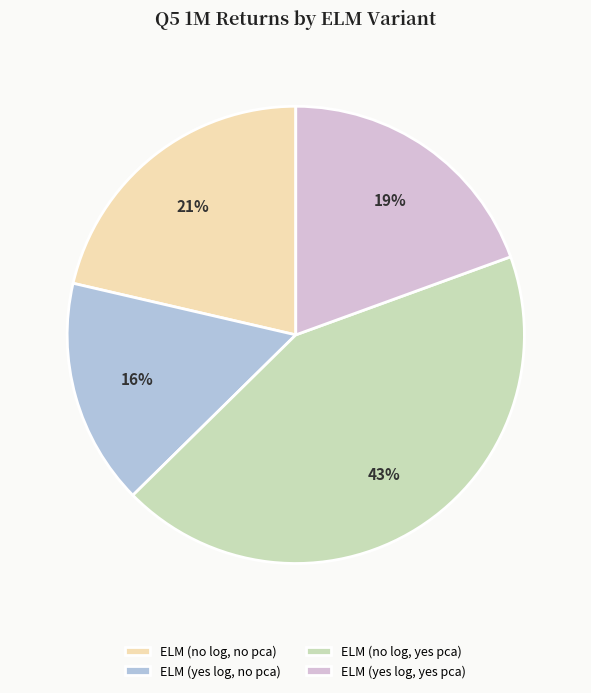

Is the sum of ELM (no log, yes pca) and ELM (no log, no pca) greater than half?

Yes